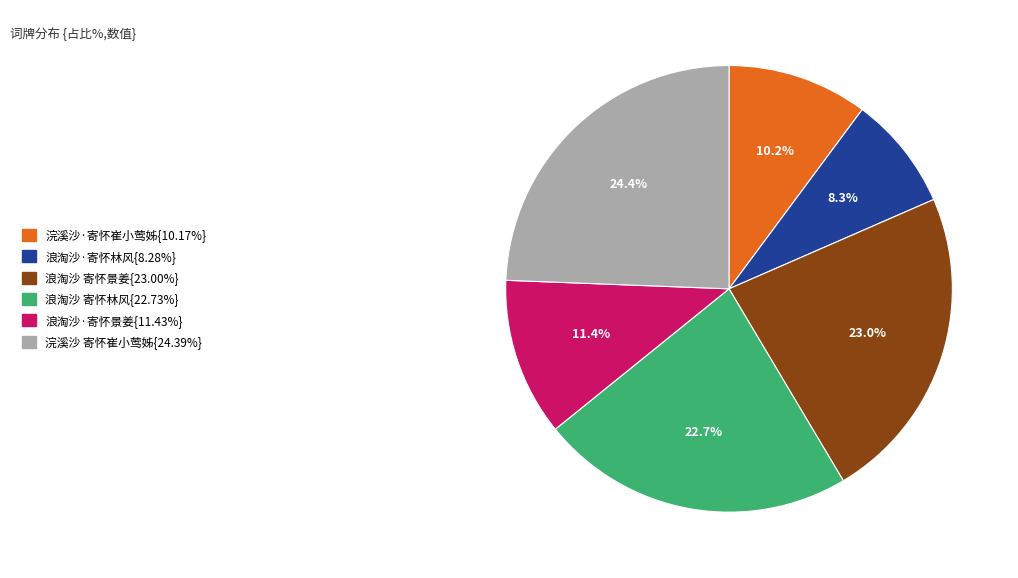

To the nearest percent, what is the difference between the largest and smallest slice percentages?

16%